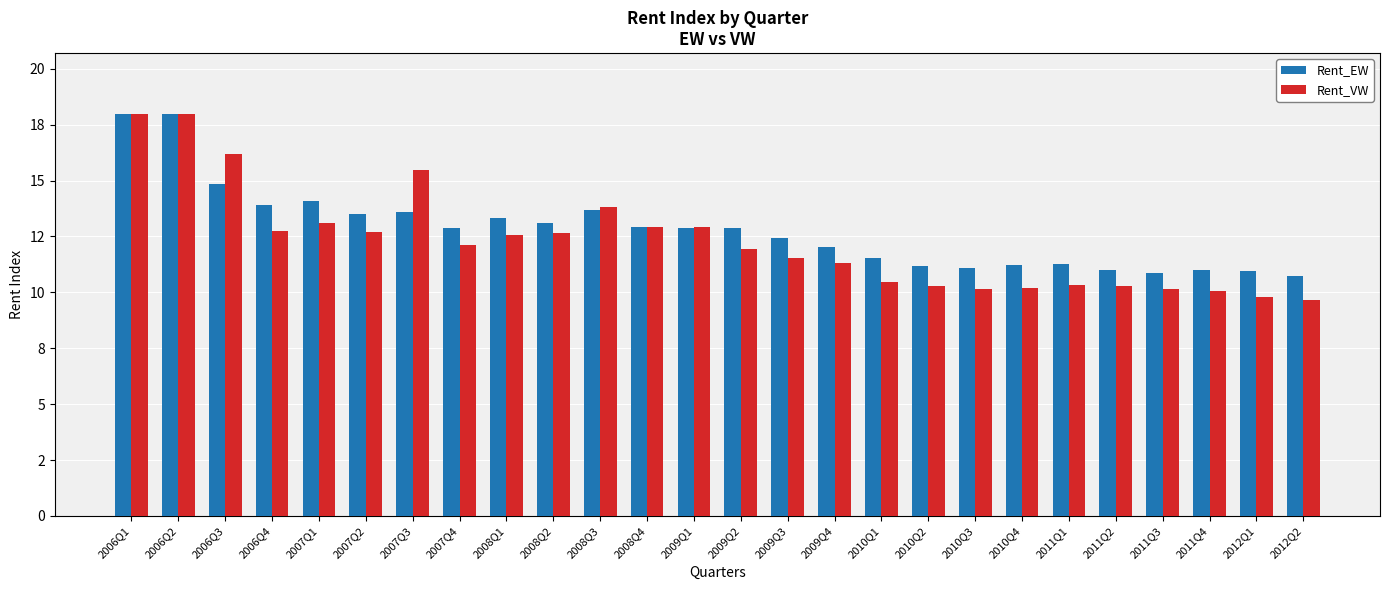

What is the difference between the highest and lowest values at 2006Q4?

1.1